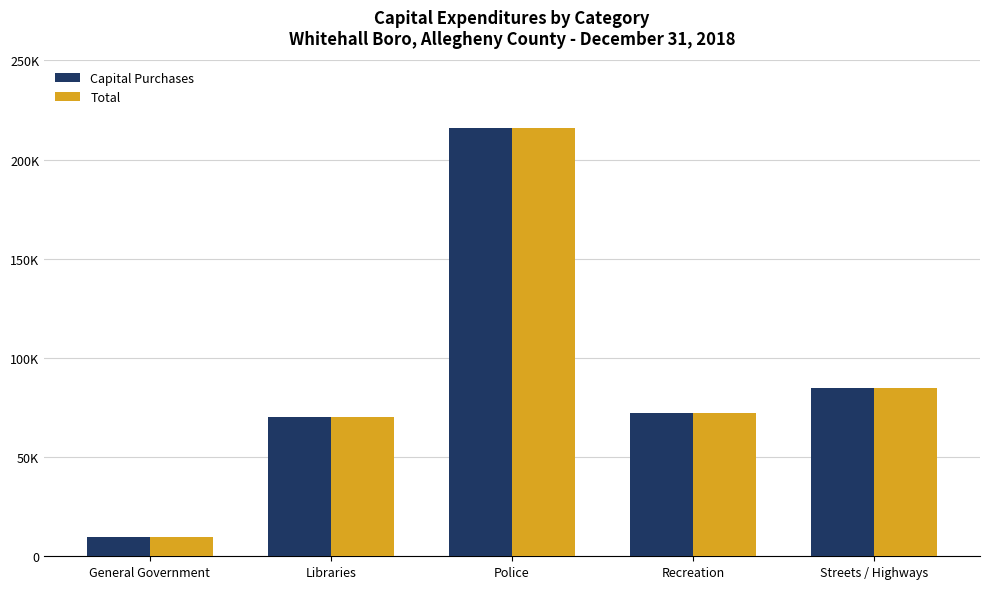

What are all the series names shown in the legend?

Capital Purchases, Total